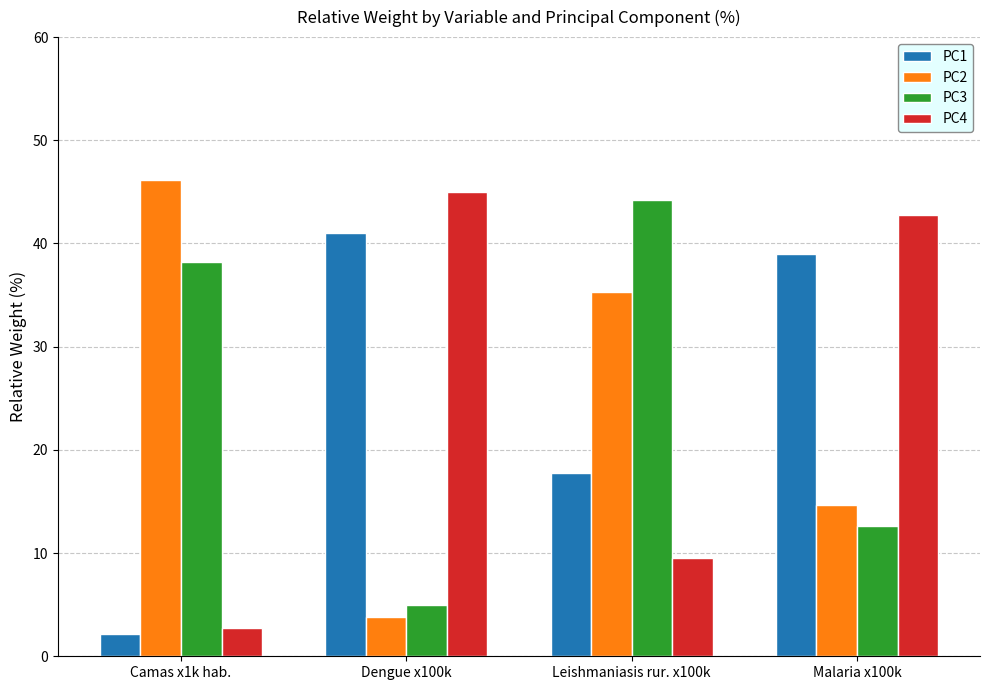

Reading right to left, extract all data points from this chart.

PC1: Malaria x100k=39.0	Leishmaniasis rur. x100k=17.8	Dengue x100k=41.0	Camas x1k hab.=2.2
PC2: Malaria x100k=14.7	Leishmaniasis rur. x100k=35.3	Dengue x100k=3.8	Camas x1k hab.=46.2
PC3: Malaria x100k=12.6	Leishmaniasis rur. x100k=44.2	Dengue x100k=5.0	Camas x1k hab.=38.2
PC4: Malaria x100k=42.8	Leishmaniasis rur. x100k=9.5	Dengue x100k=45.0	Camas x1k hab.=2.7